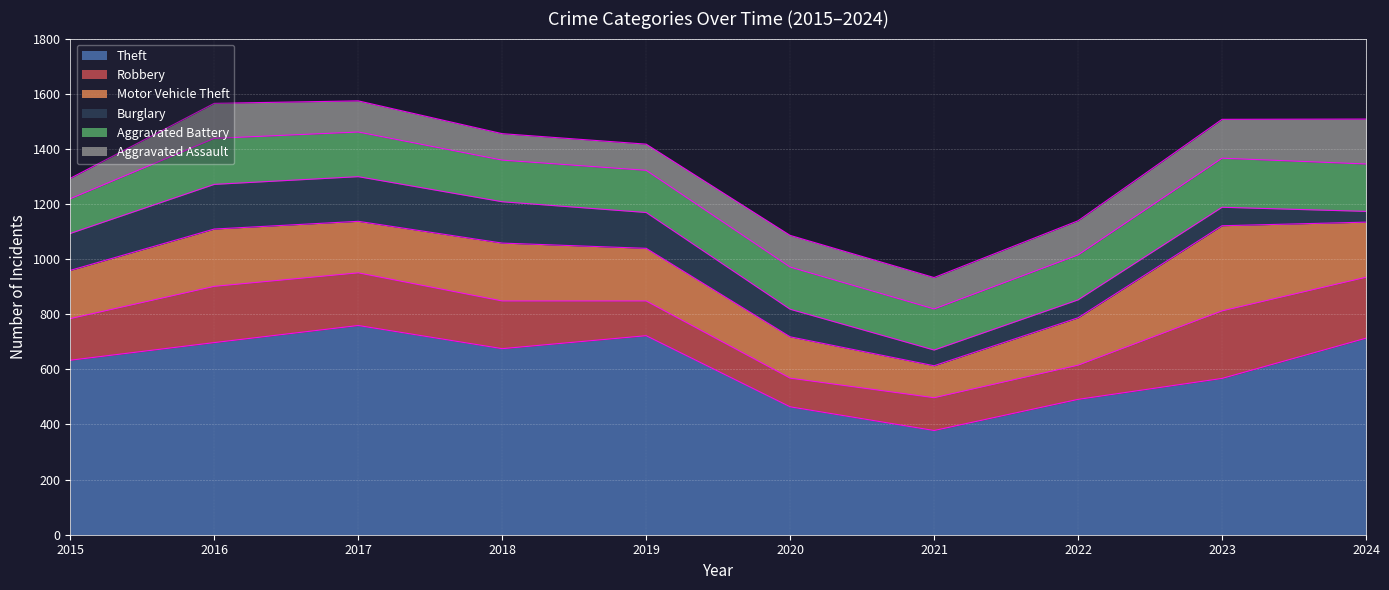

At how many categories does at least one series exceed 662?

5